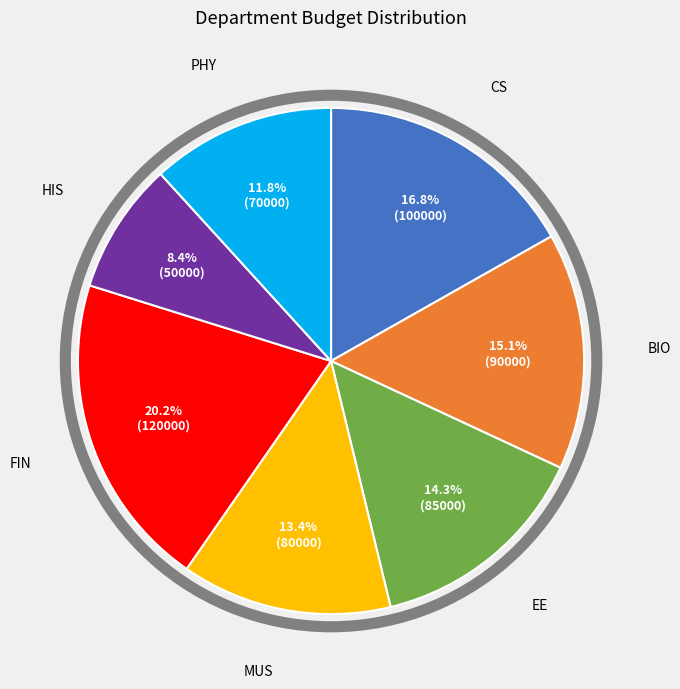

Which category has the biggest portion of the pie?

FIN